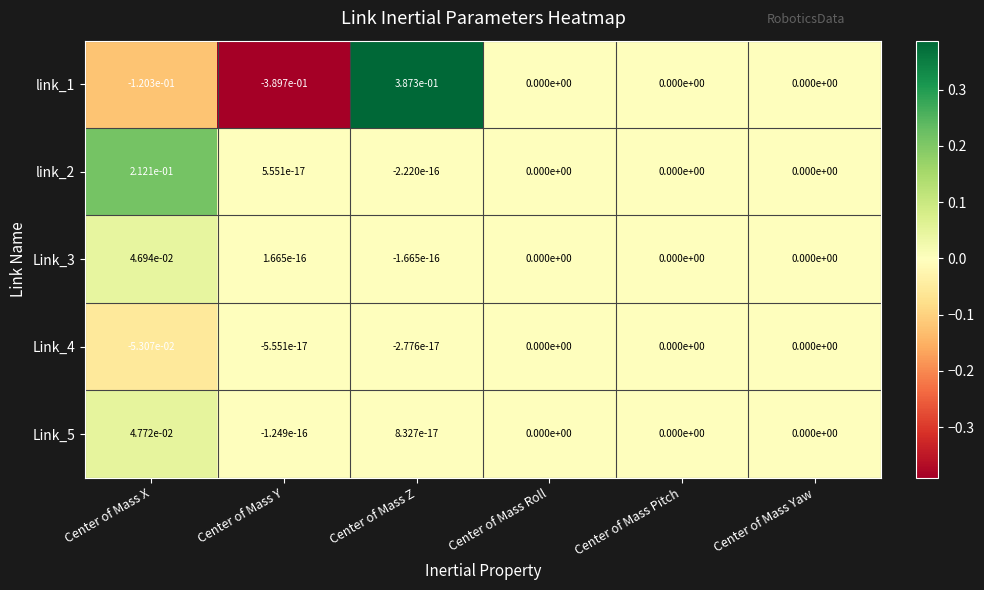

How many distinct data groups are displayed?

5